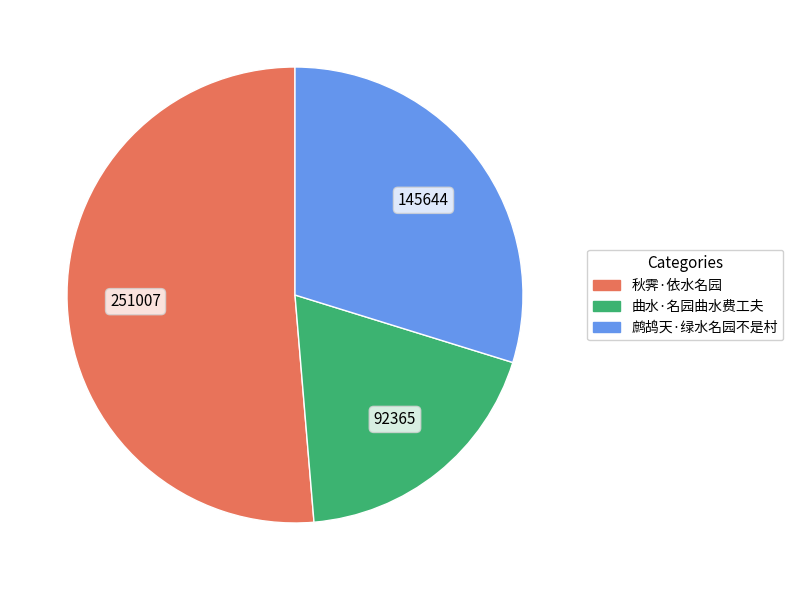

What is the ratio of the value at 秋霁·依水名园 to the value at 曲水·名园曲水费工夫?

2.7